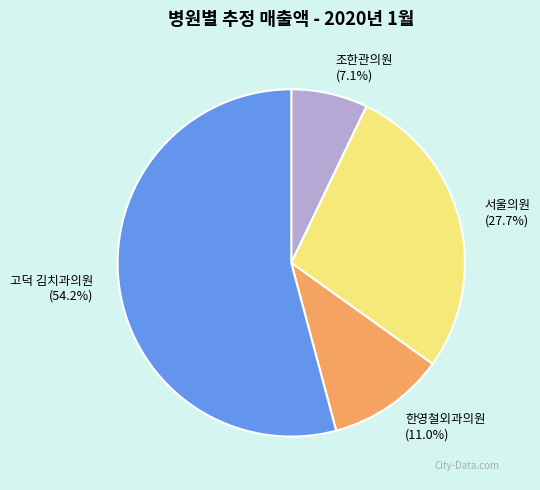

Between 고덕 김치과의원 and 서울의원, which is larger?

고덕 김치과의원